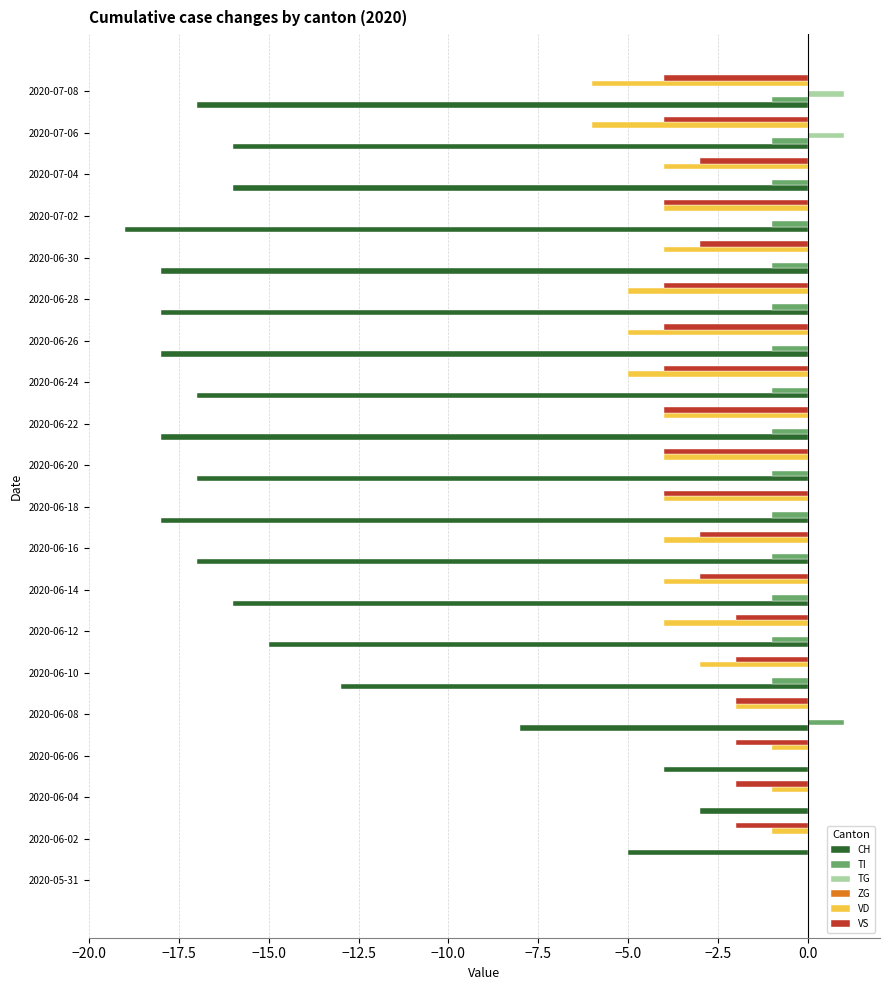

Which category has the highest value in the CH series?

2020-05-31